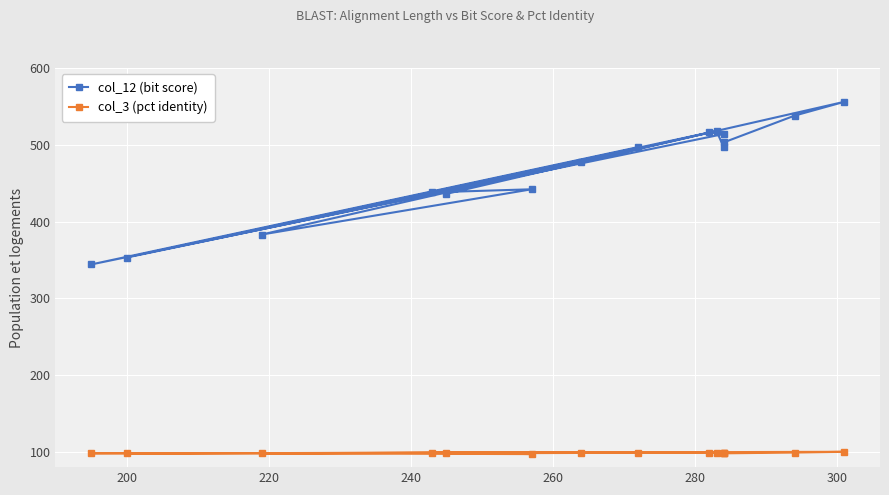

In col_3 (pct identity), how many points are higher than both neighbors (excluding endpoints)?

2